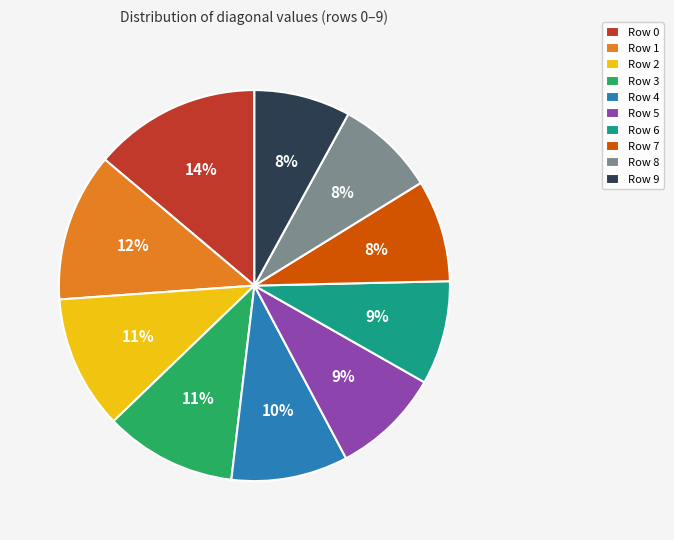

How many segments does this pie chart have?

10